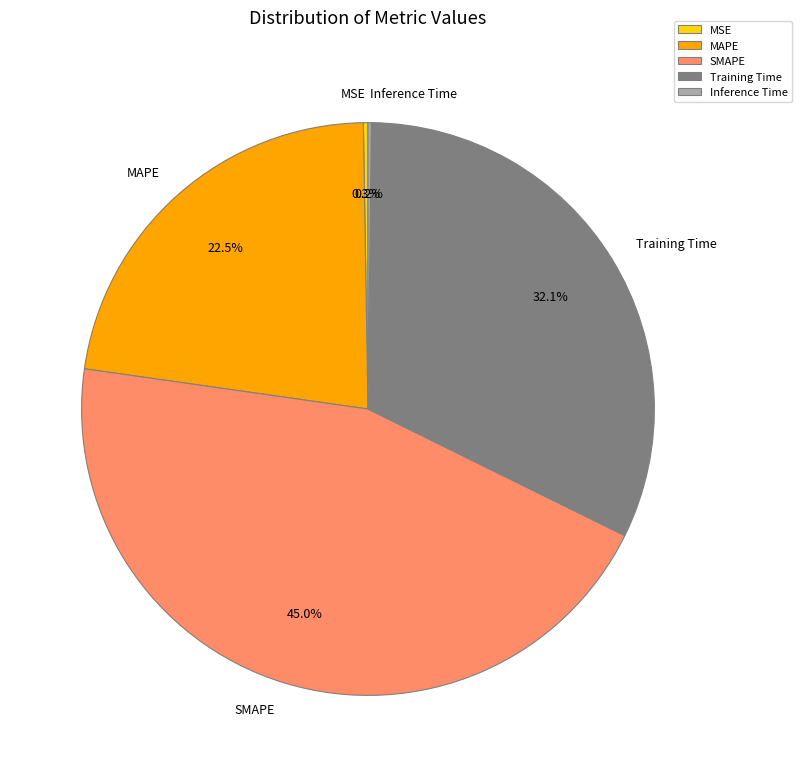

Is the sum of MAPE and Training Time greater than half?

Yes